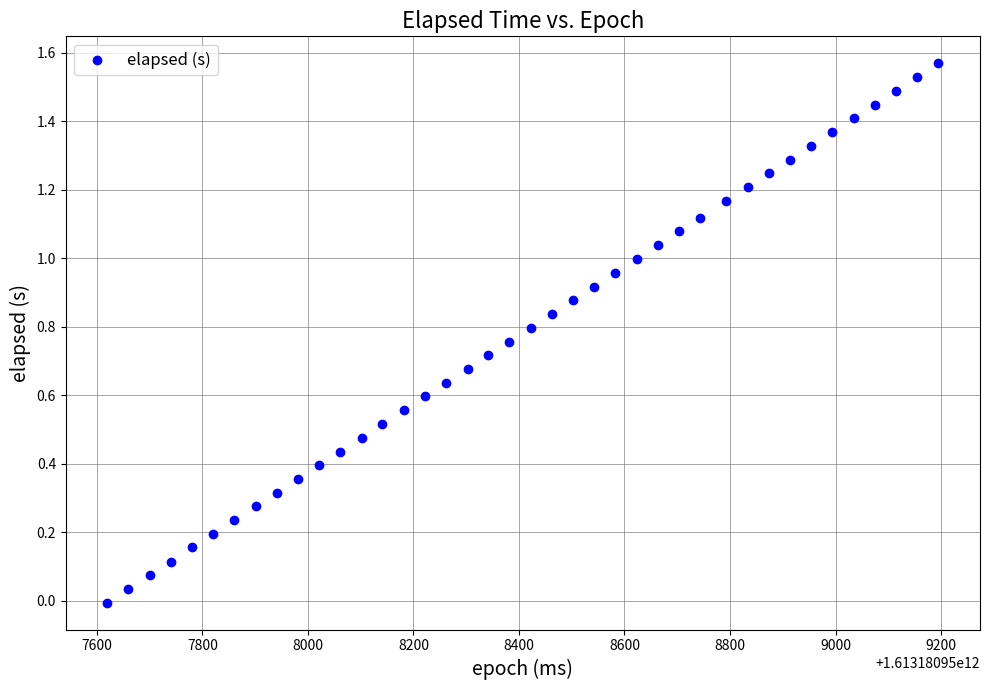

What is the range of X values (max minus min)?

1575.0